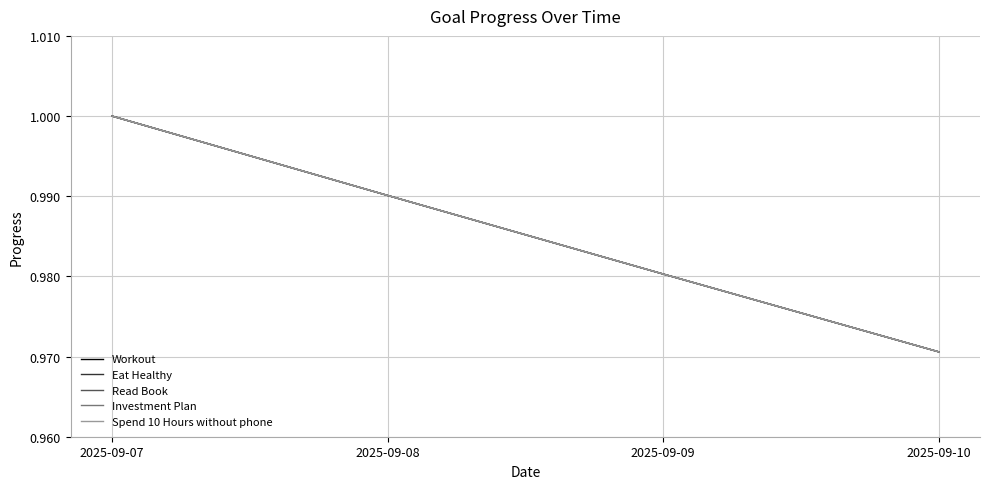

Is the value of Workout at 2025-09-07 greater than the value of Spend 10 Hours without phone at 2025-09-10?

Yes